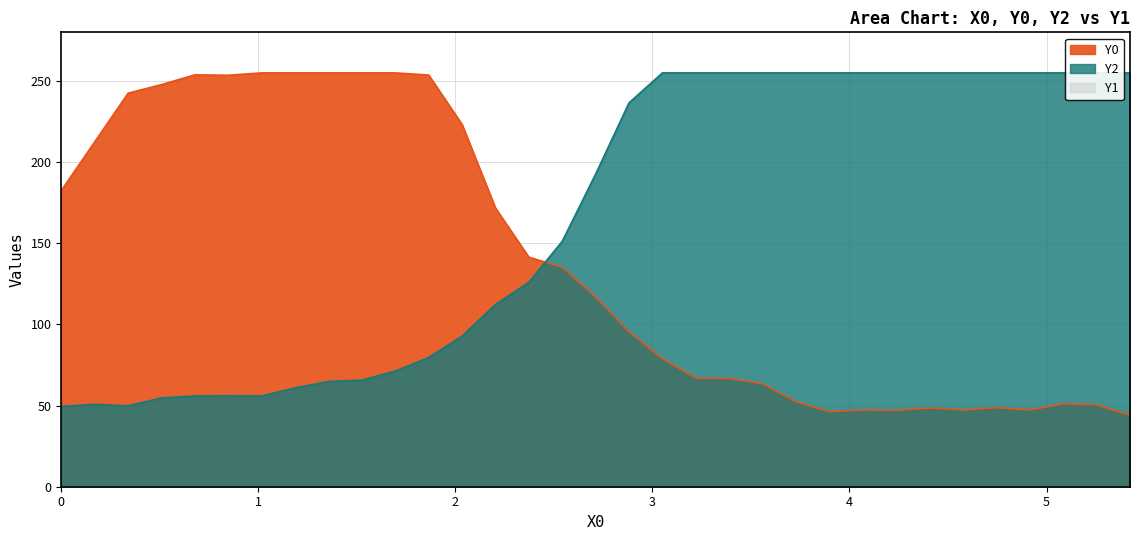

What is the label of the 21st point from the right?

2.0339